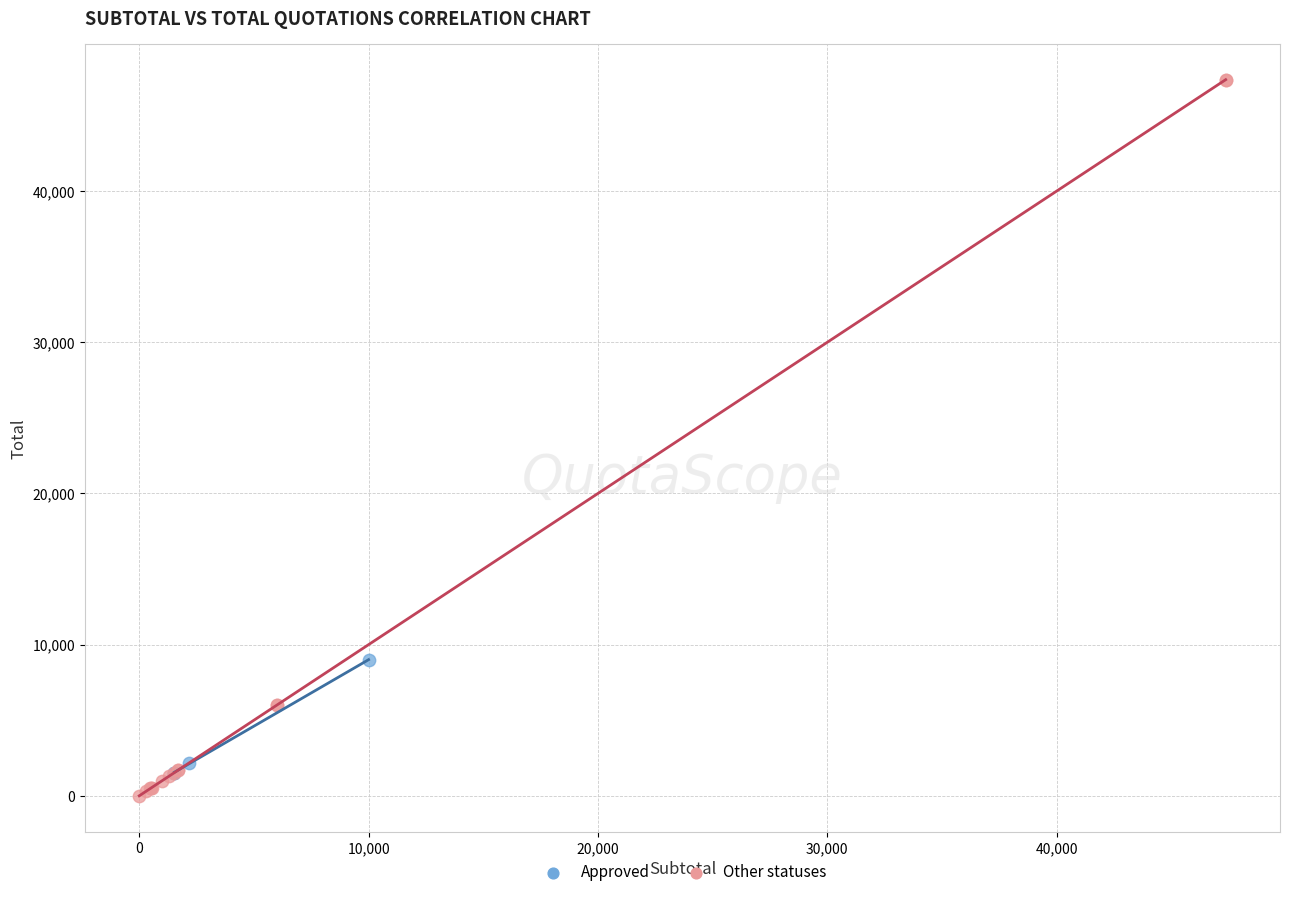

Which series contains the highest Y value?

Other statuses